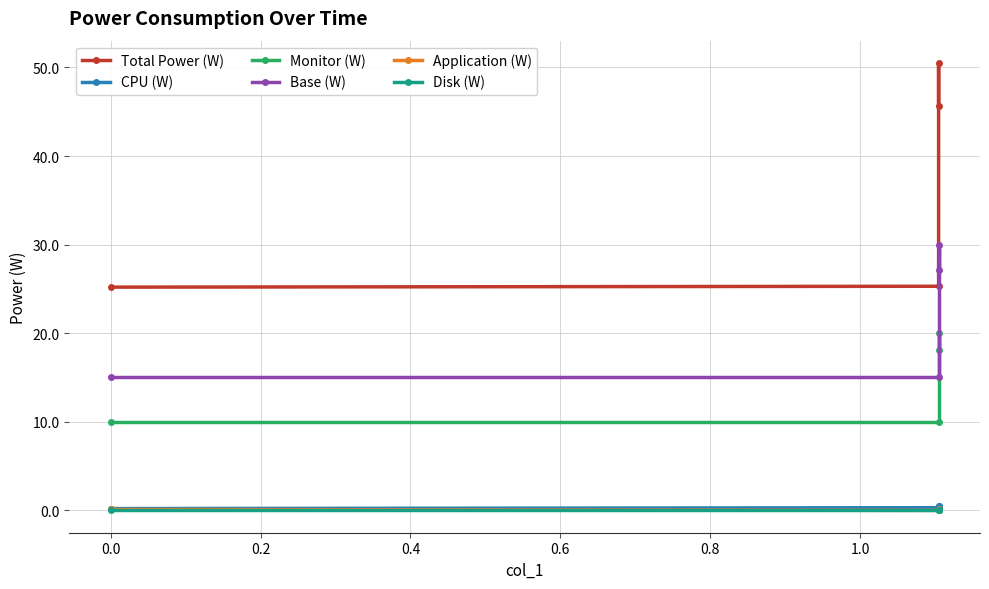

True or false: CPU (W) and Application (W) intersect in this chart.

False